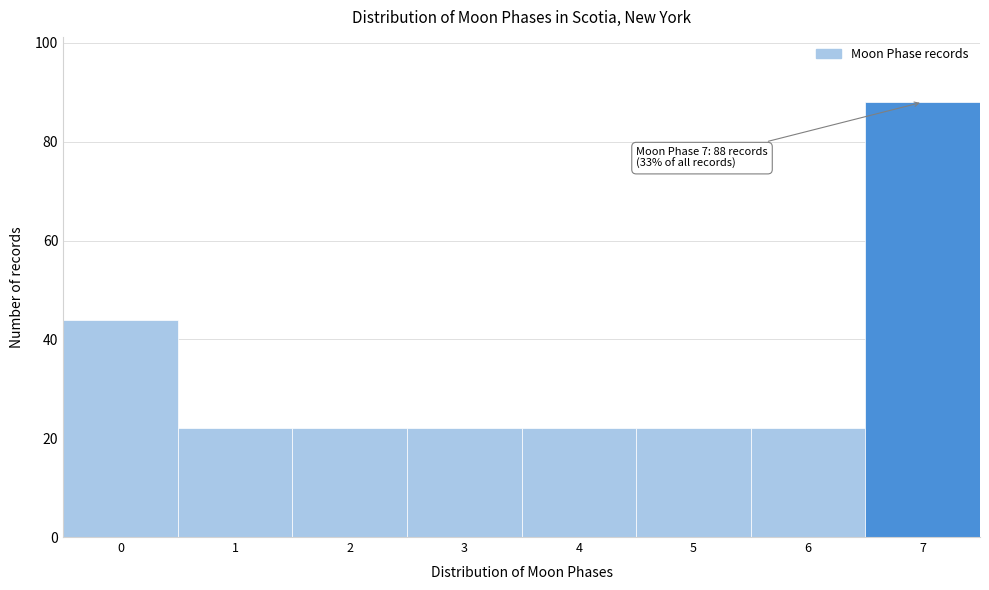

Reading left to right, transcribe all the data shown in this chart.

44	22	22	22	22	22	22	88